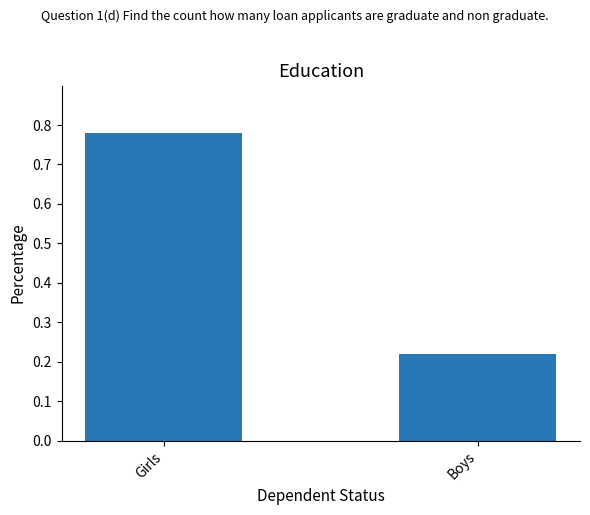

At which category does the chart reach its peak across all series?

Girls